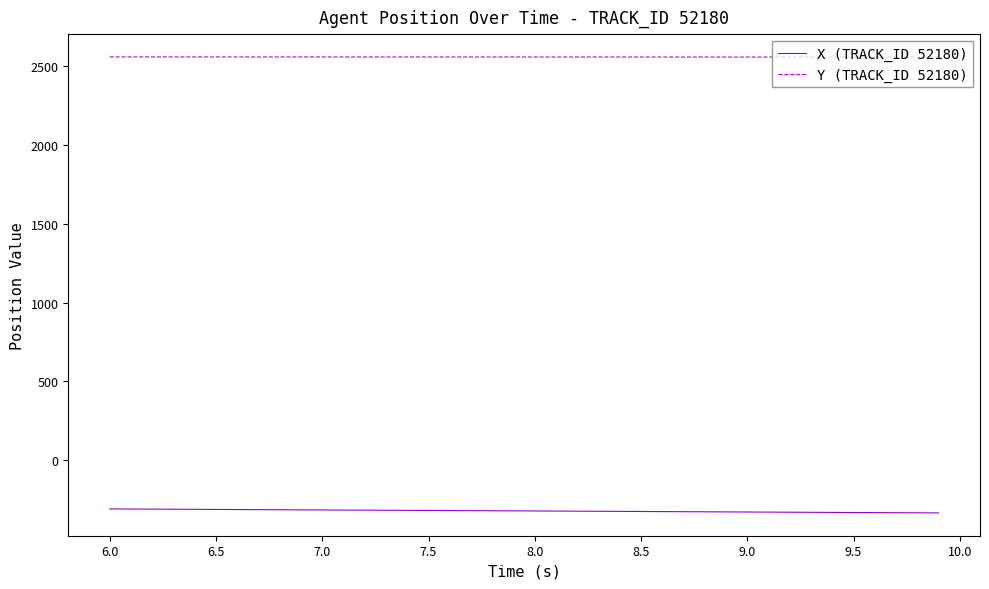

List the series in order of their peak value, lowest first.

X (TRACK_ID 52180), Y (TRACK_ID 52180)